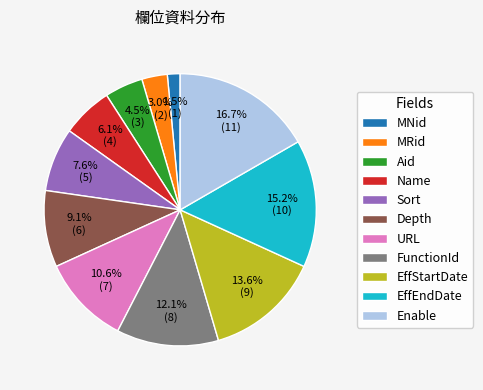

Is it true that Name is 19% of the pie?

False